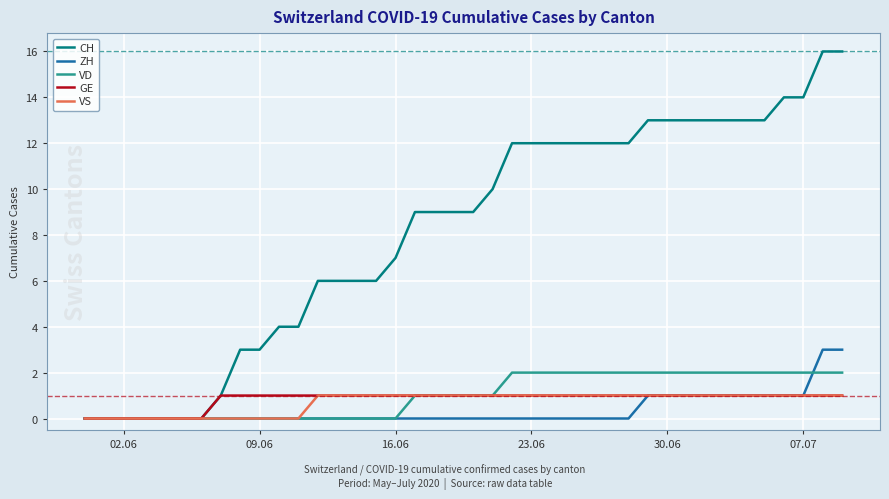

What is the greatest value displayed?

16